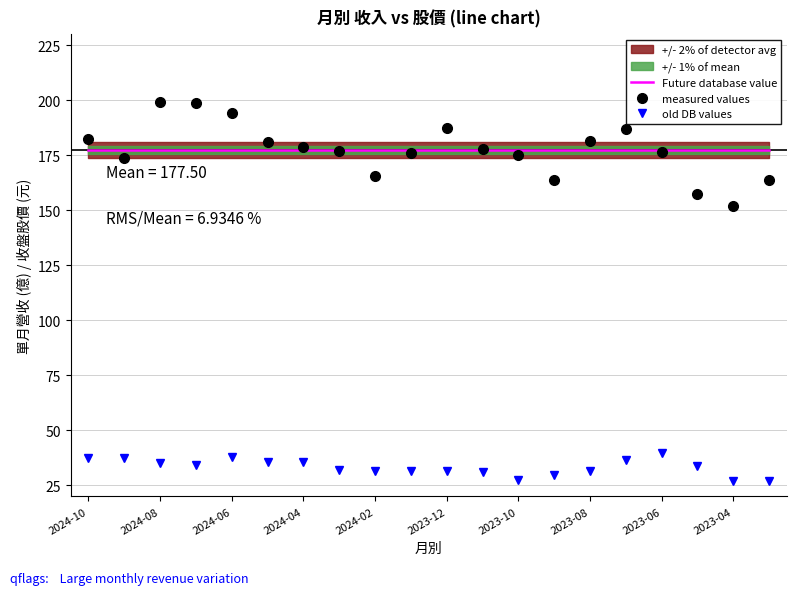

What is the maximum value for Future database value?

177.5